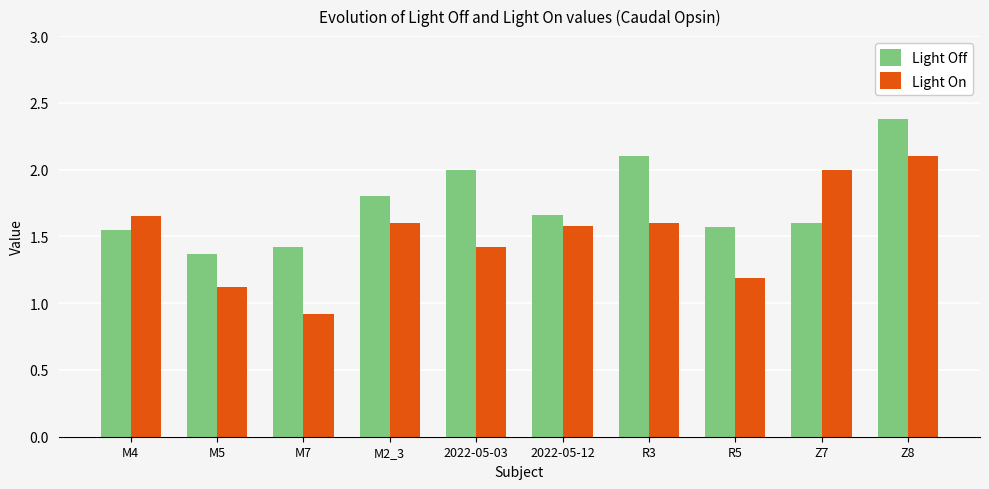

Which category has the highest value in the Light On series?

Z8